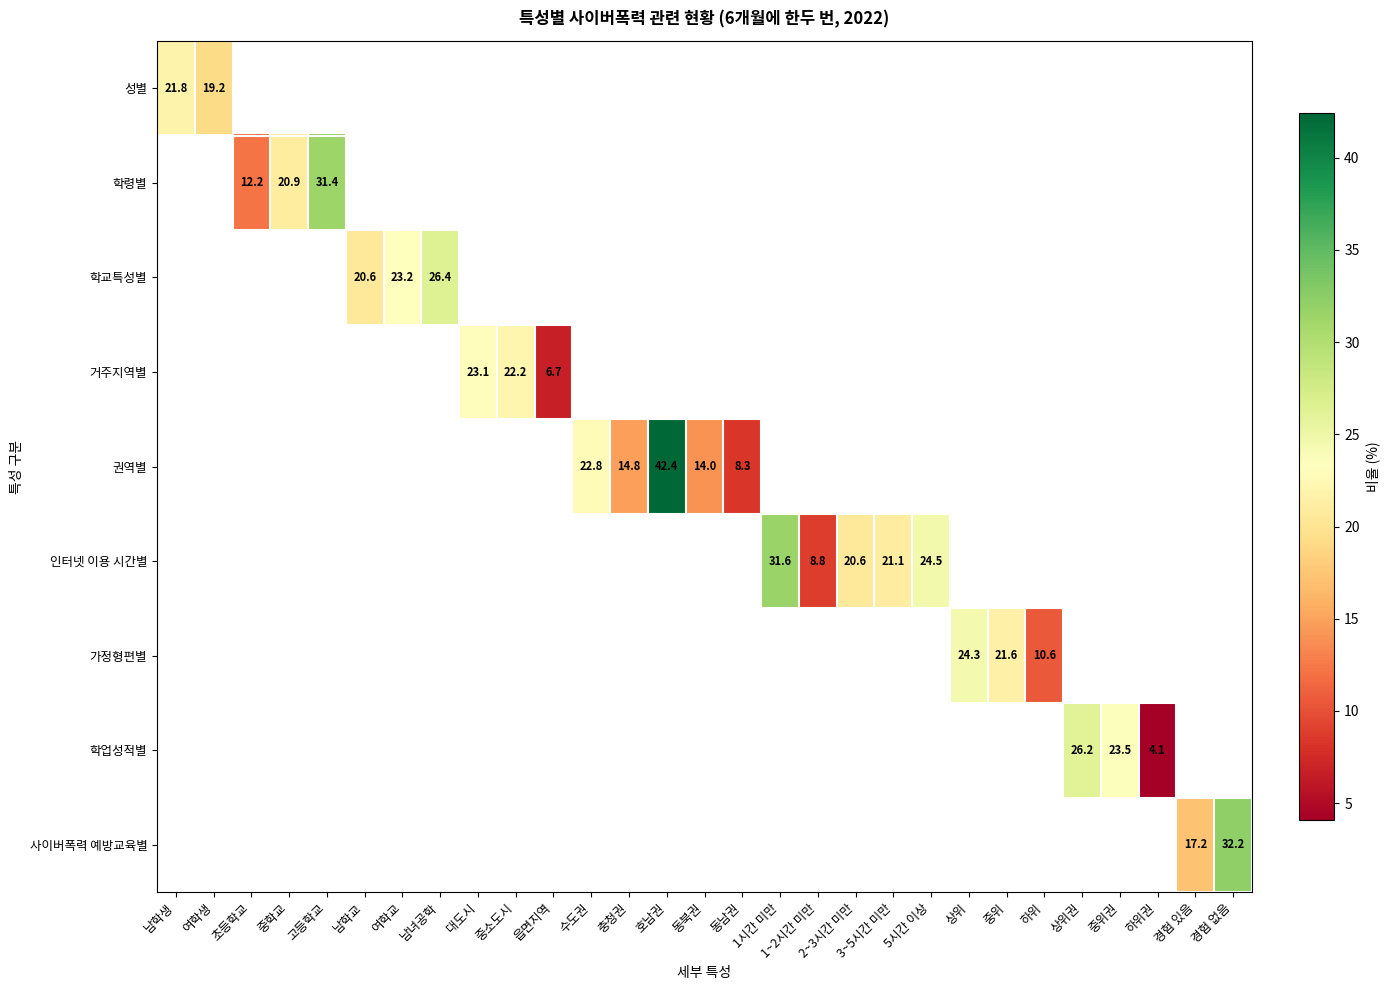

At which category does the chart reach its minimum across all series?

하위권